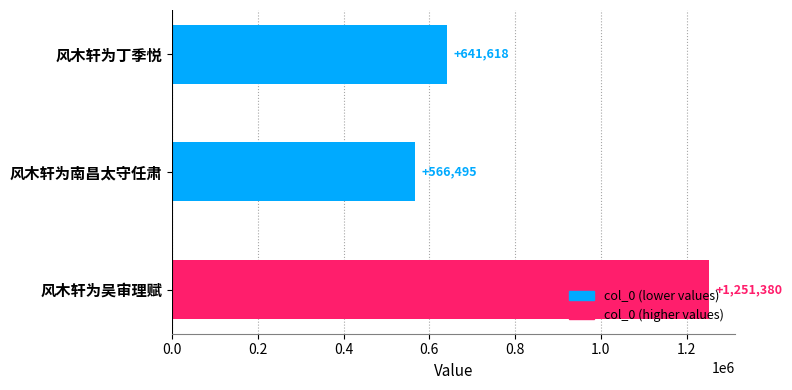

List the labels in order of value, largest first.

风木轩为吴审理赋, 风木轩为丁季悦, 风木轩为南昌太守任肃